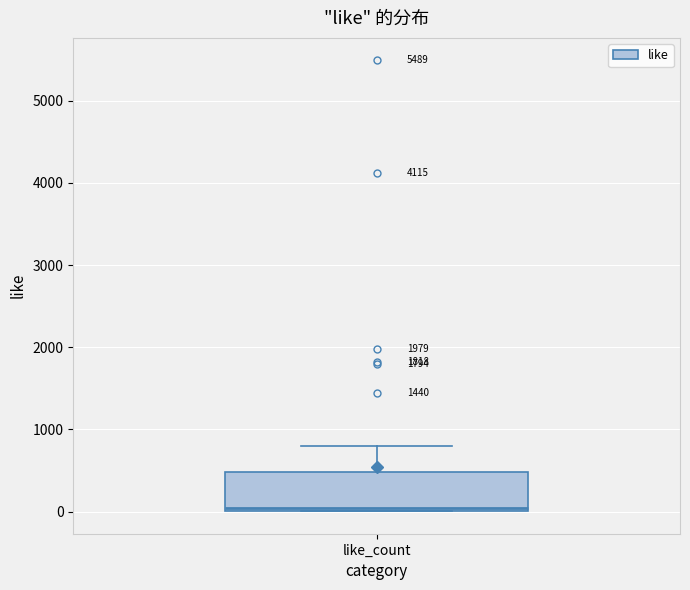

Where is the lower edge of the box for like_count on the y-axis? The values are not printed on the chart, so give them approximately, as read against the axis.

0